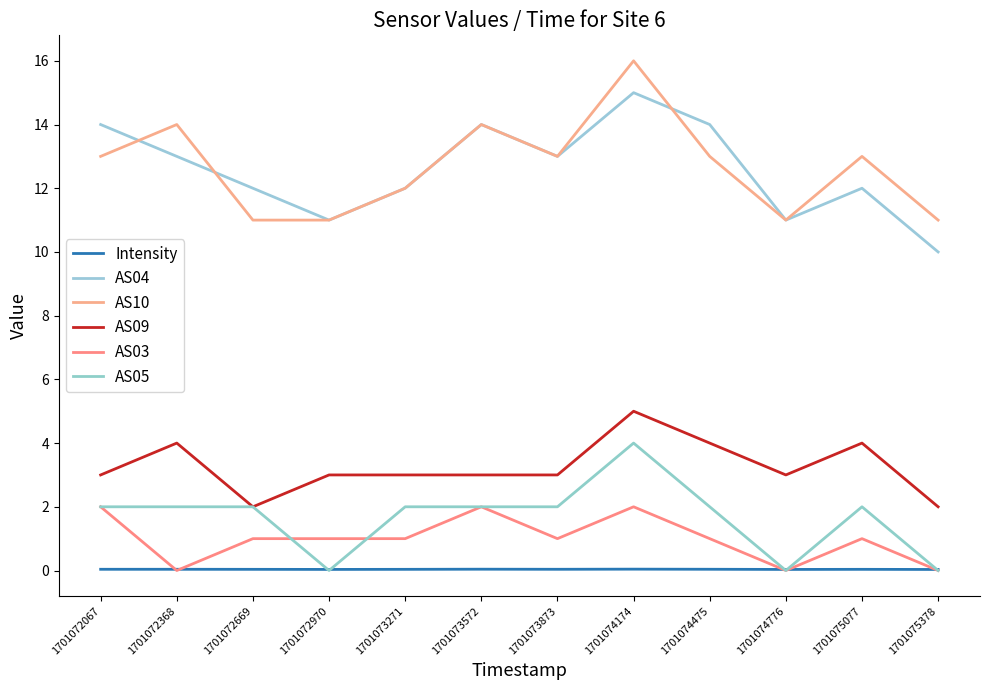

How many values in the AS04 series are below 13?

6